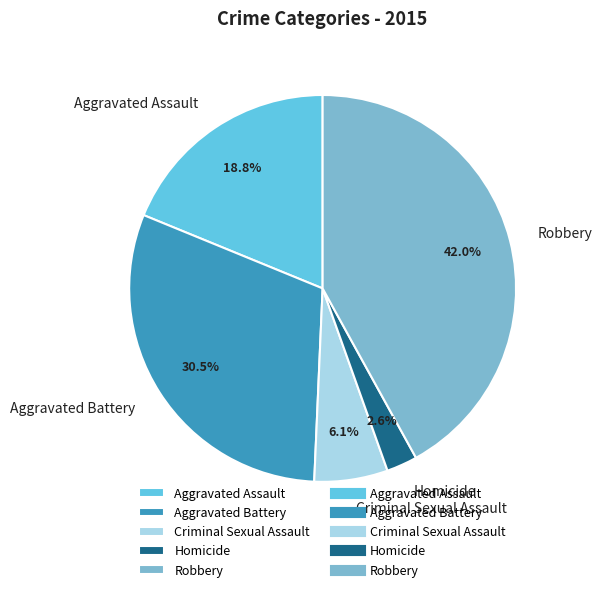

Does any single category account for the majority?

No